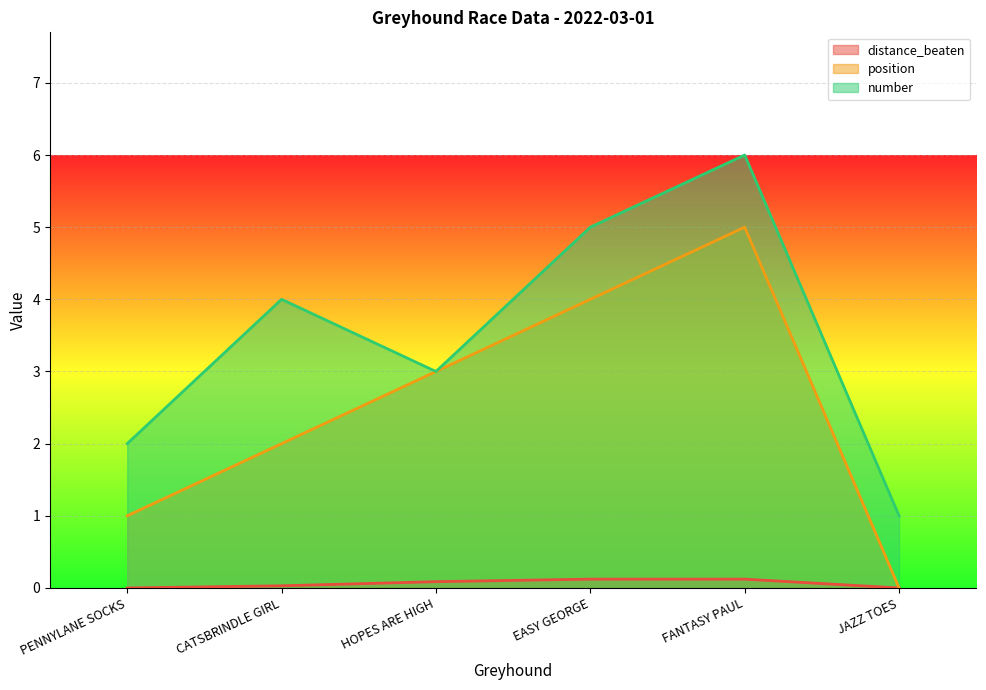

Which category has the highest value across all series?

FANTASY PAUL